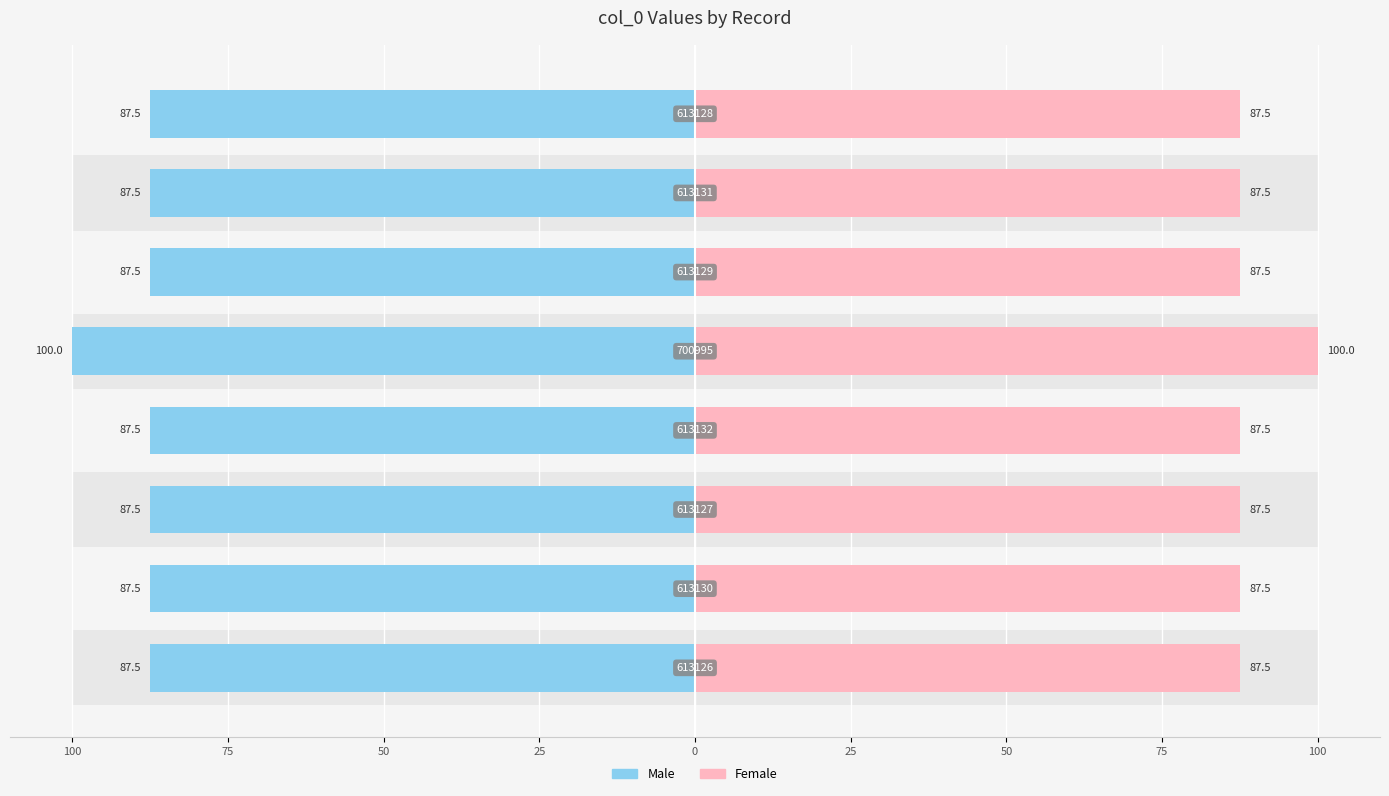

True or false: Male has a value of -59.8 at 75.

False